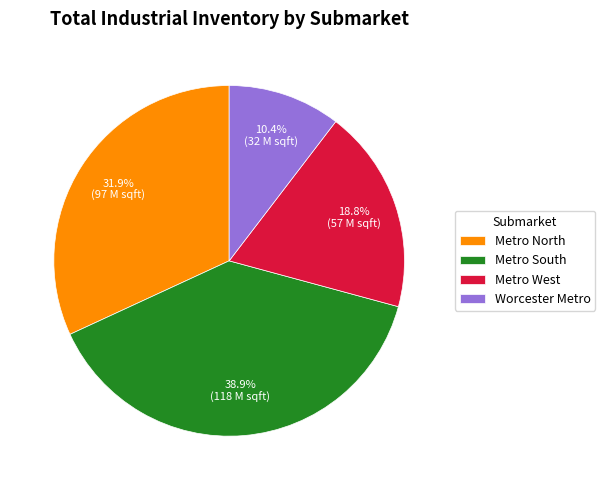

Which slice is the smallest?

Worcester Metro